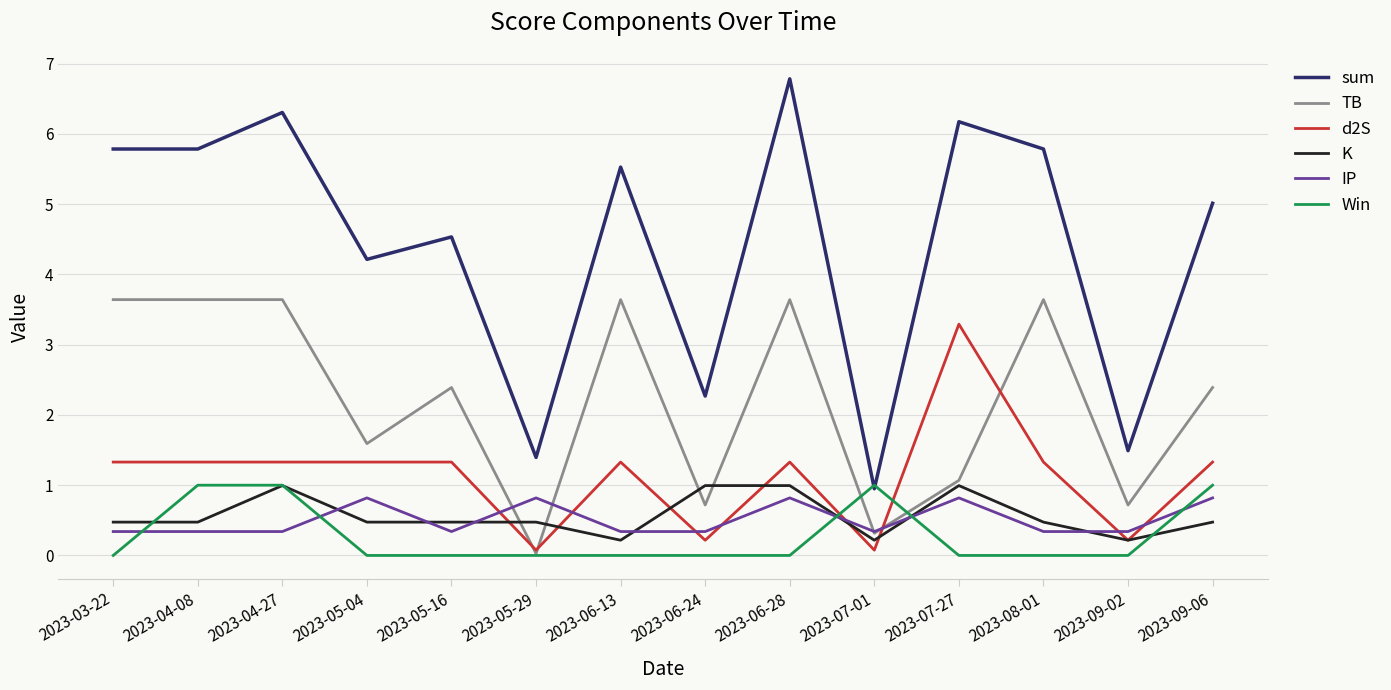

Where do Win and d2S first cross each other?

2023-06-28 and 2023-07-01